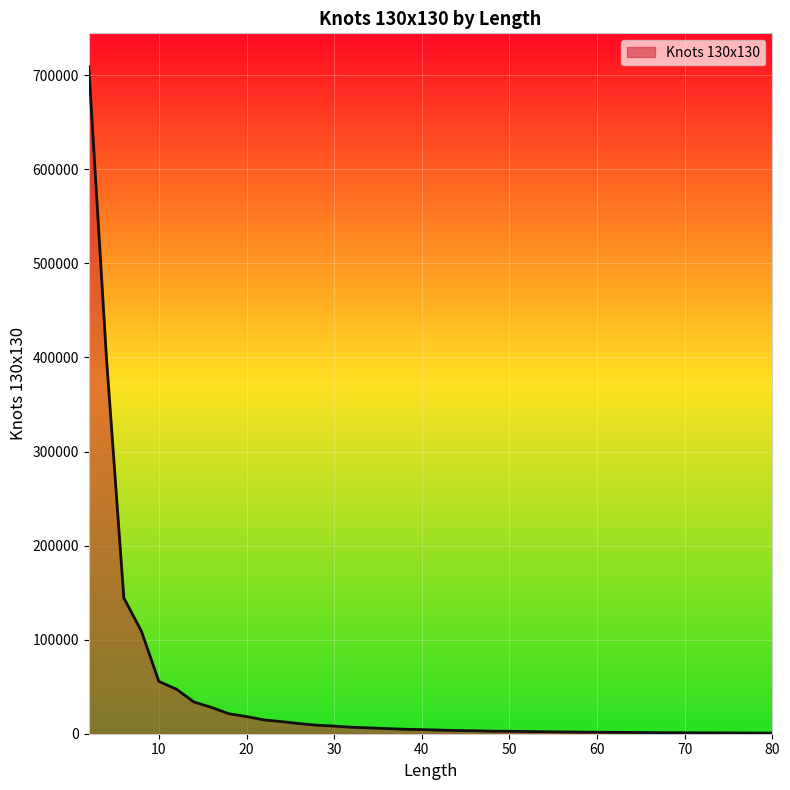

How many lines are shown in the chart?

1